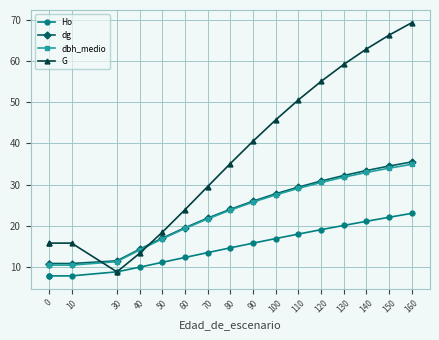

How many values in the dbh_medio series exceed 23?

9